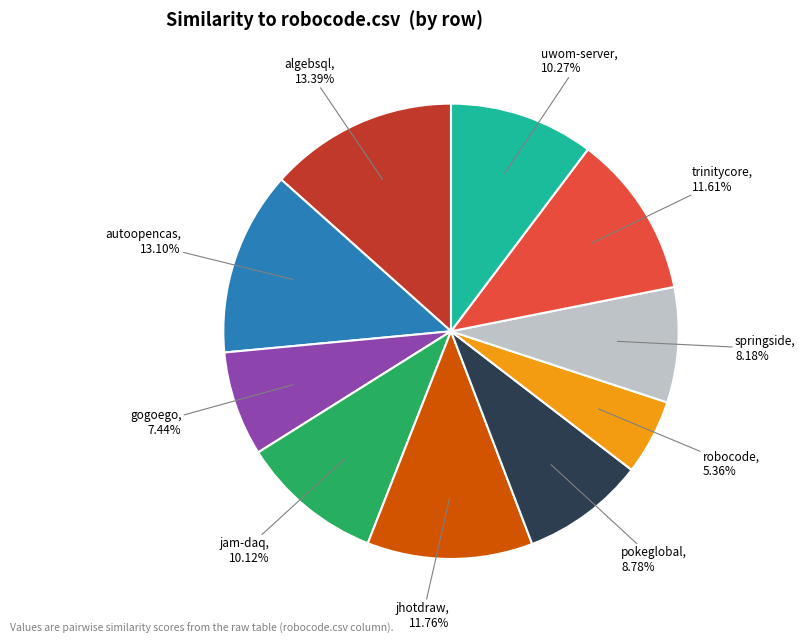

Does any single category account for the majority?

No